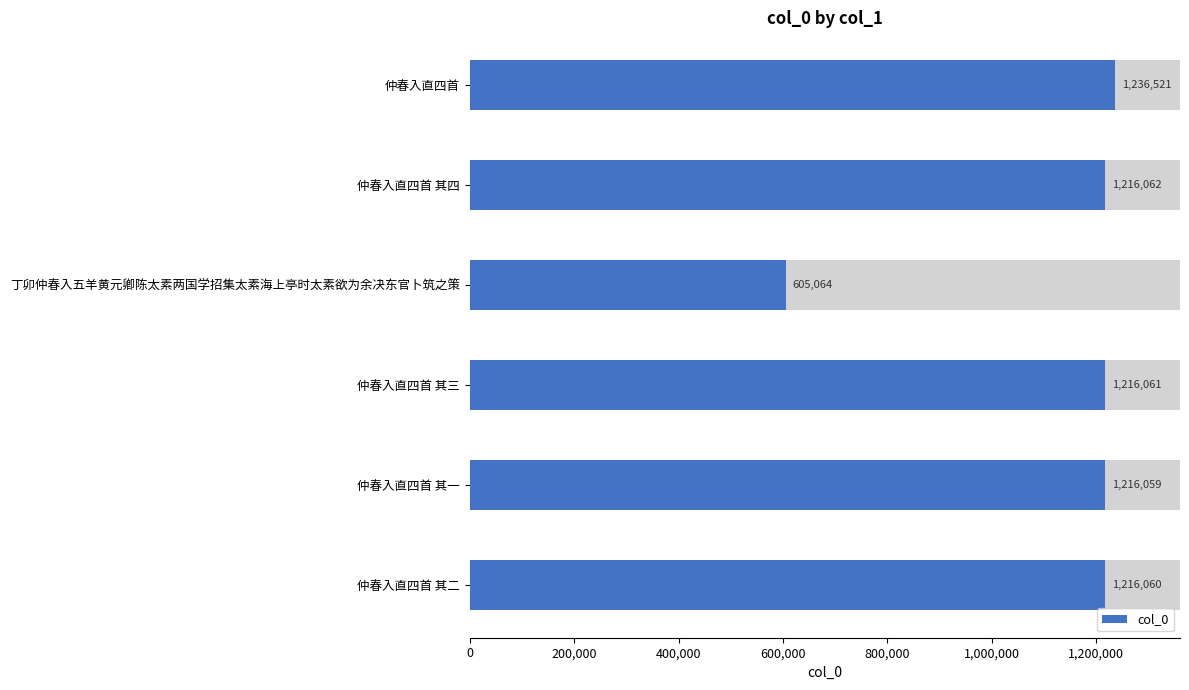

What position from the right is 丁卯仲春入五羊黄元卿陈太素两国学招集太素海上亭时太素欲为余决东官卜筑之策?

3